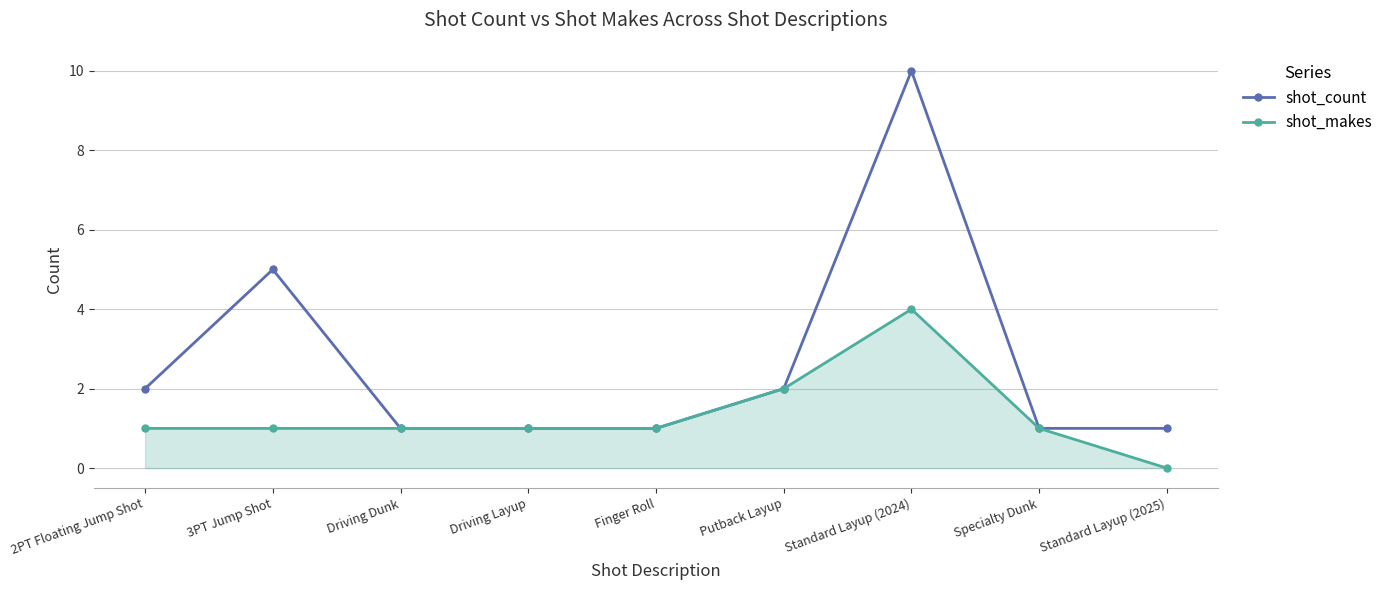

What position from the right is Driving Dunk?

7